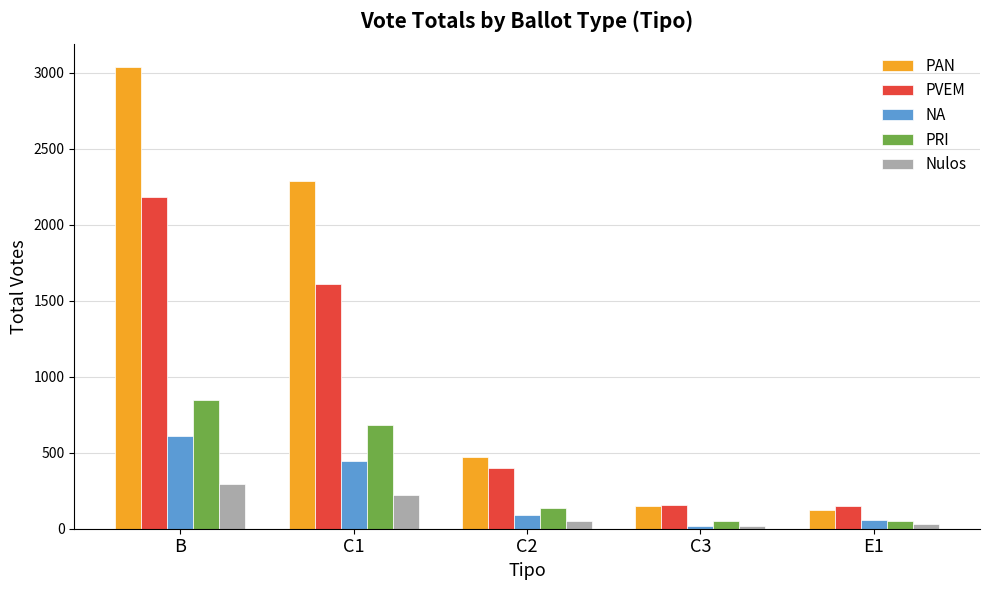

What is the sum of the PRI values at C2 and C3?

188